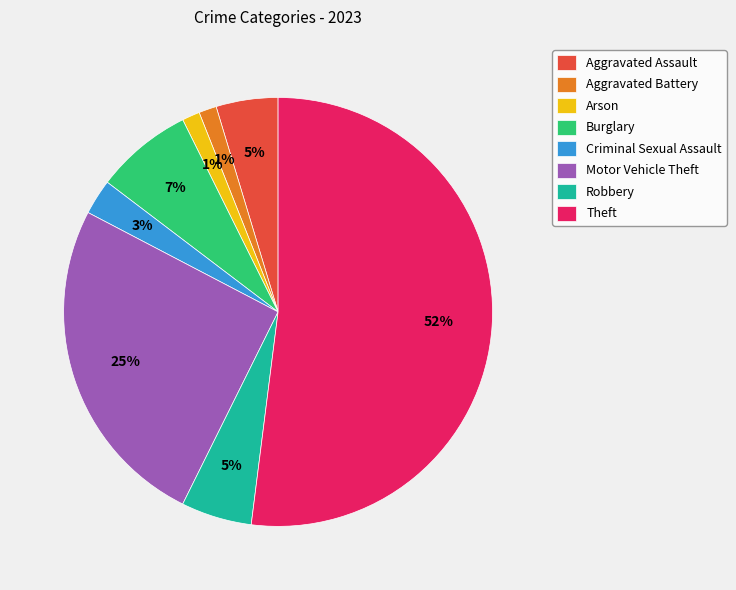

To the nearest percent, what portion does Aggravated Battery represent?

1%